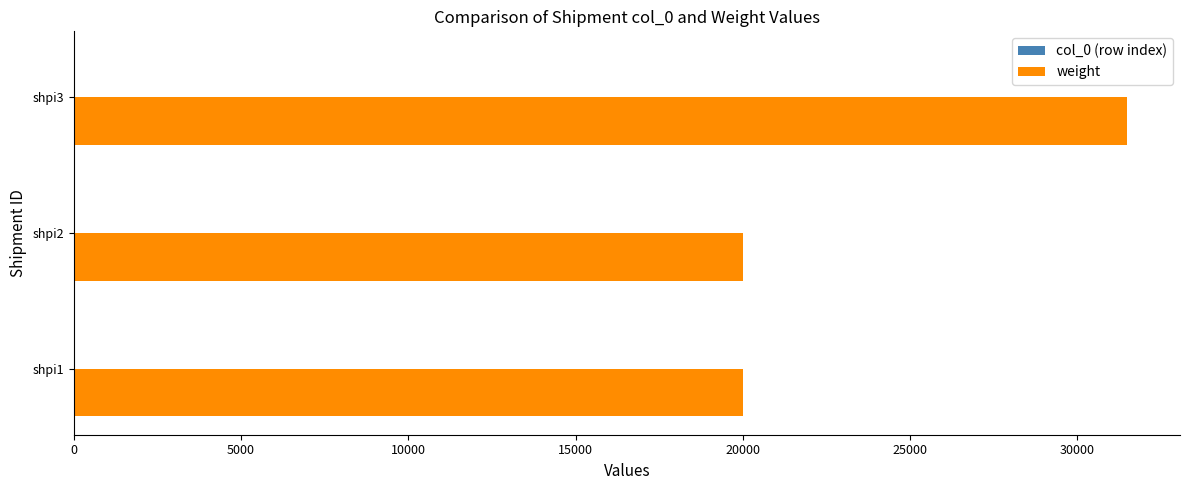

The value of weight at shpi3 is 42757. True or false?

False